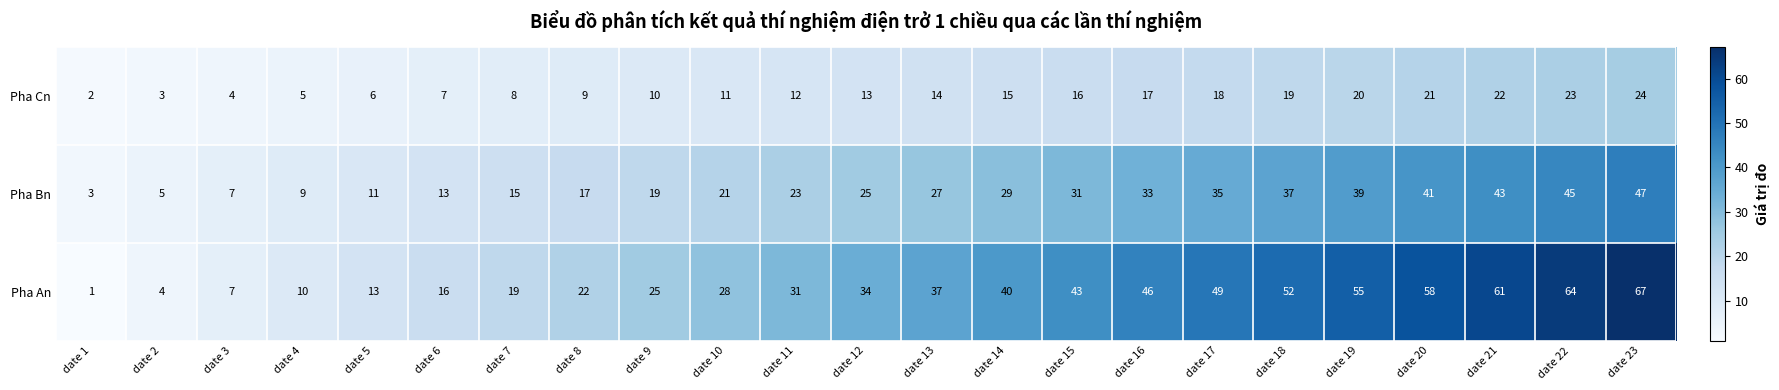

Rank the series by their maximum value, from lowest to highest.

Pha Cn, Pha Bn, Pha An